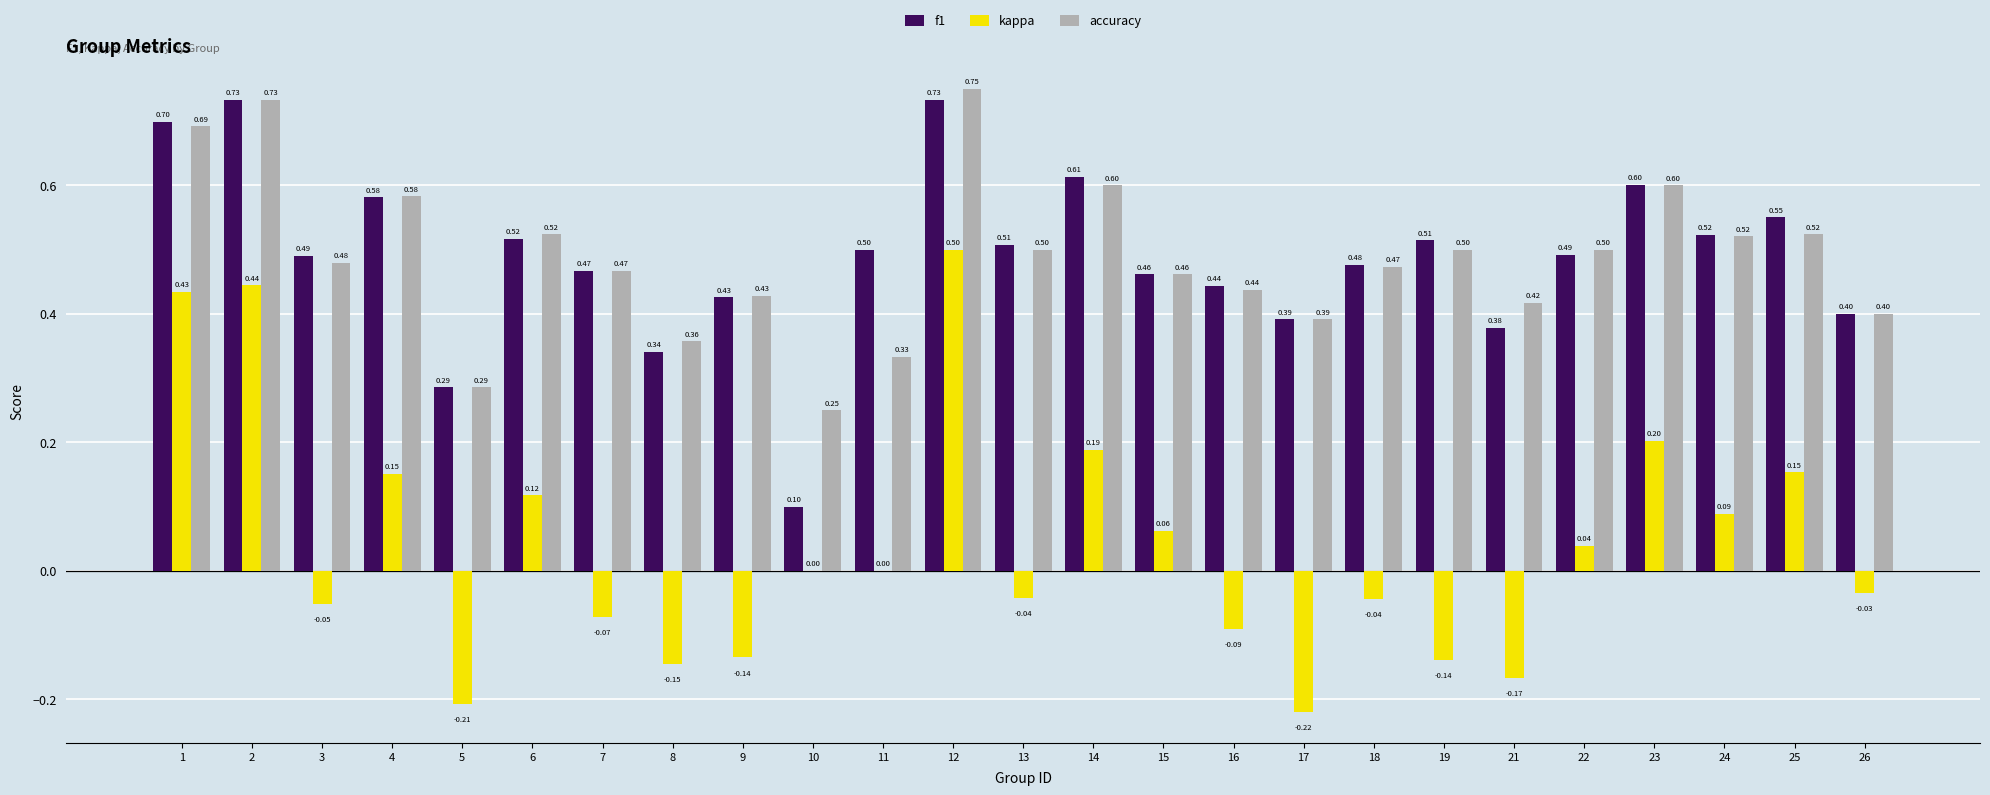

Is it true that f1 equals 0.7 at 12?

True